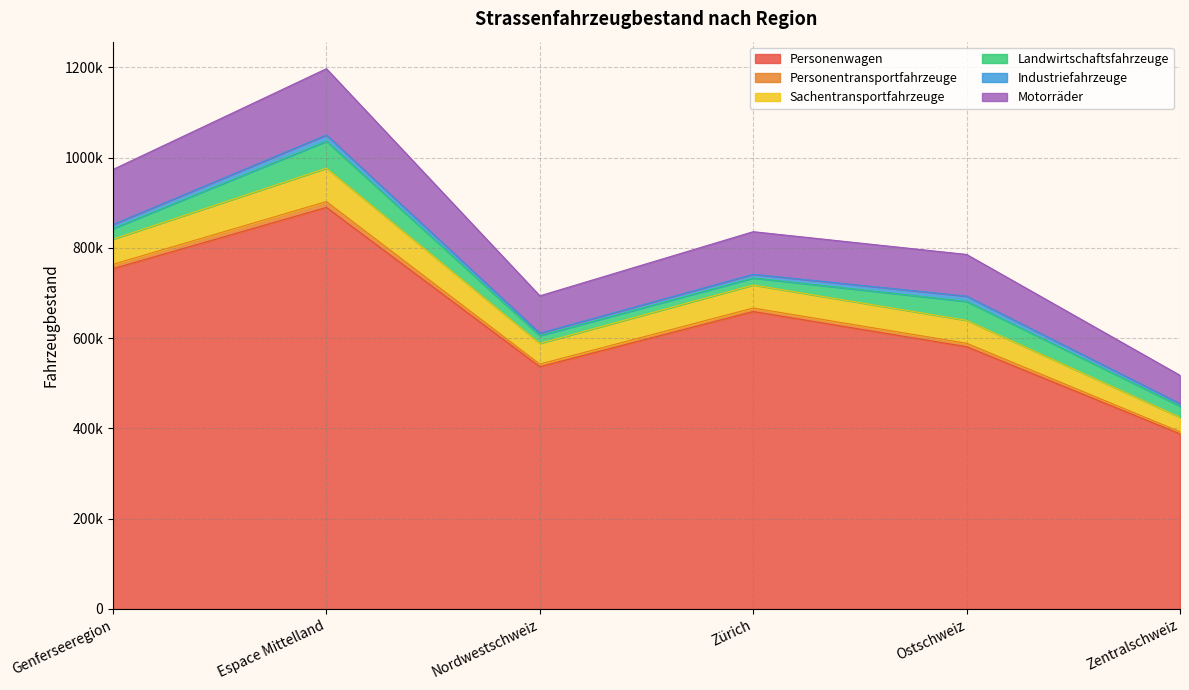

What is the maximum value shown in the chart?

1196828